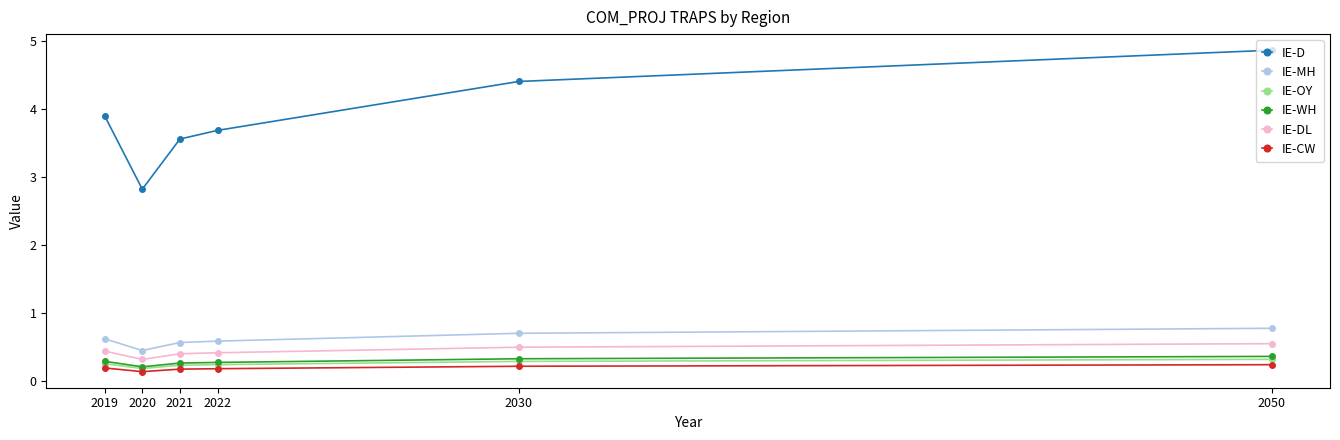

Does the chart display data point markers on the line(s)?

Yes